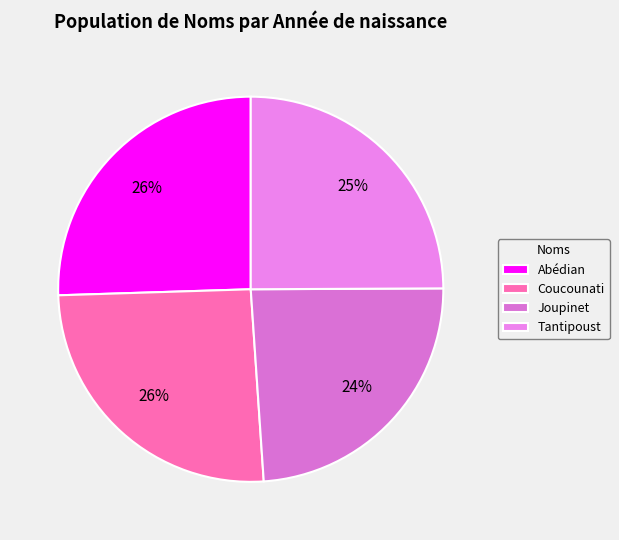

How many slices are in this pie chart?

4